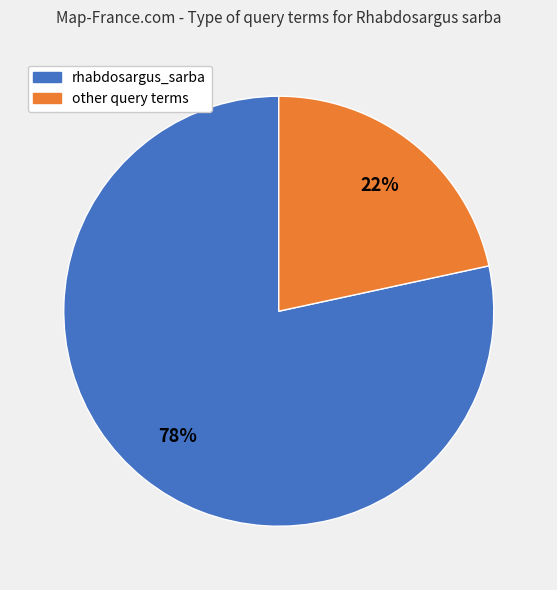

Count the number of slices in the pie.

2